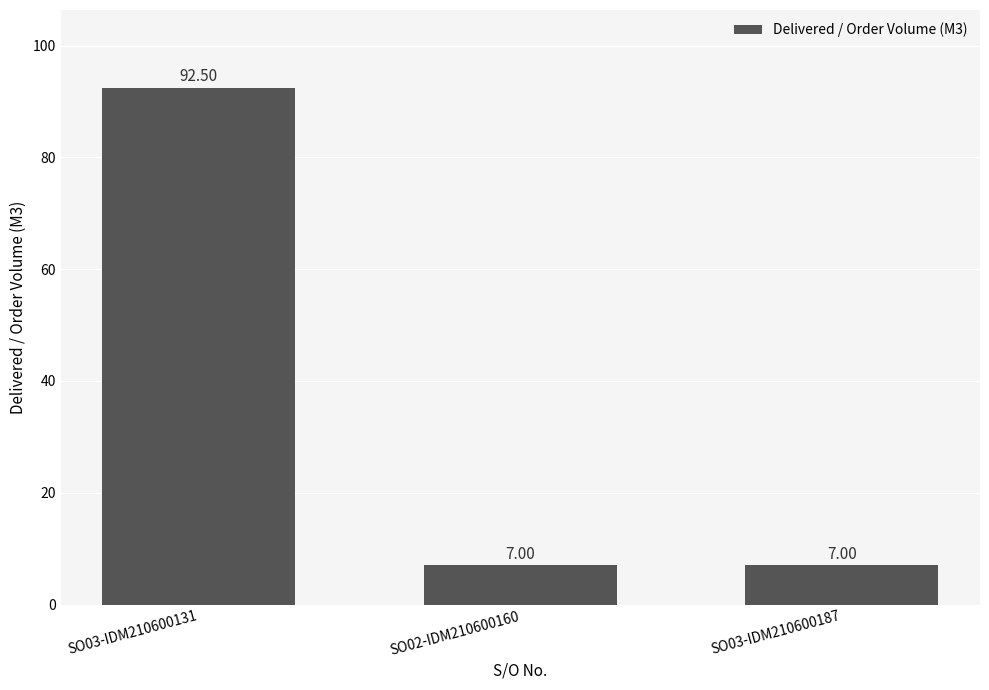

The chart shows a value of 54.0 at SO03-IDM210600131. True or false?

False